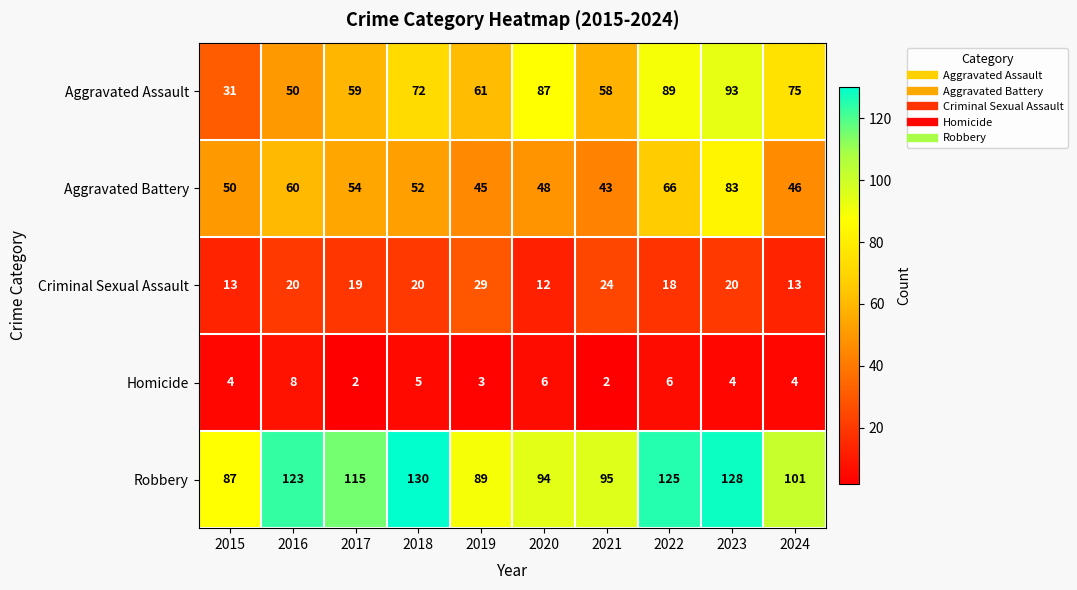

Rank the series by their maximum value, from lowest to highest.

Homicide, Criminal Sexual Assault, Aggravated Battery, Aggravated Assault, Robbery